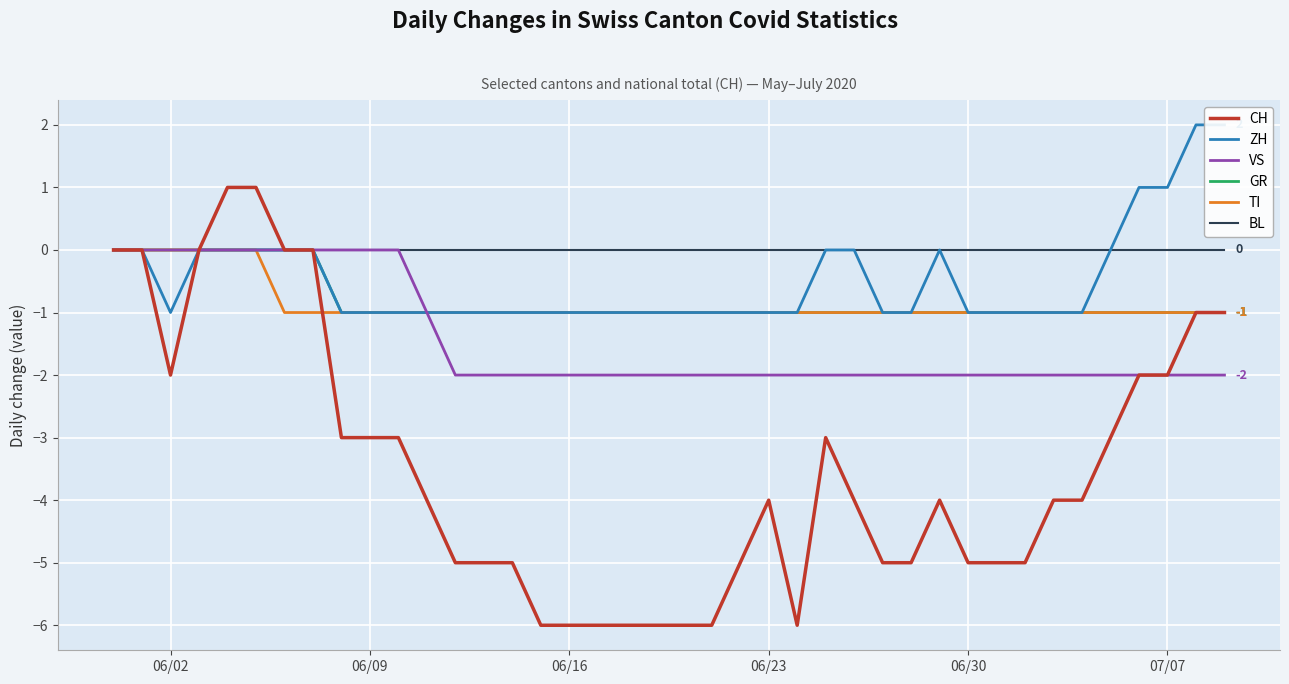

What are all the series names shown in the legend?

CH, ZH, VS, GR, TI, BL